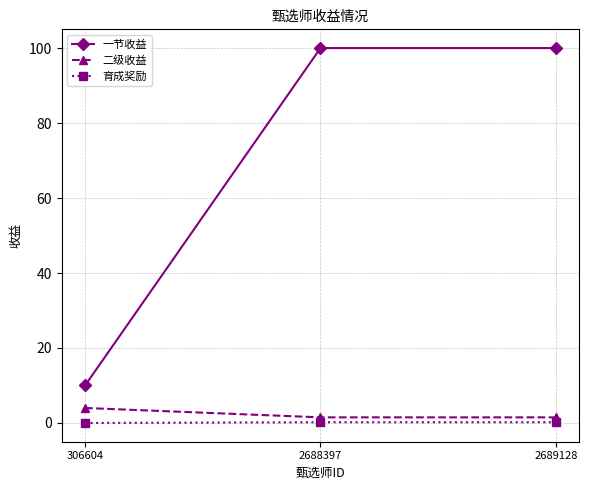

Which series has the largest total across all categories?

一节收益